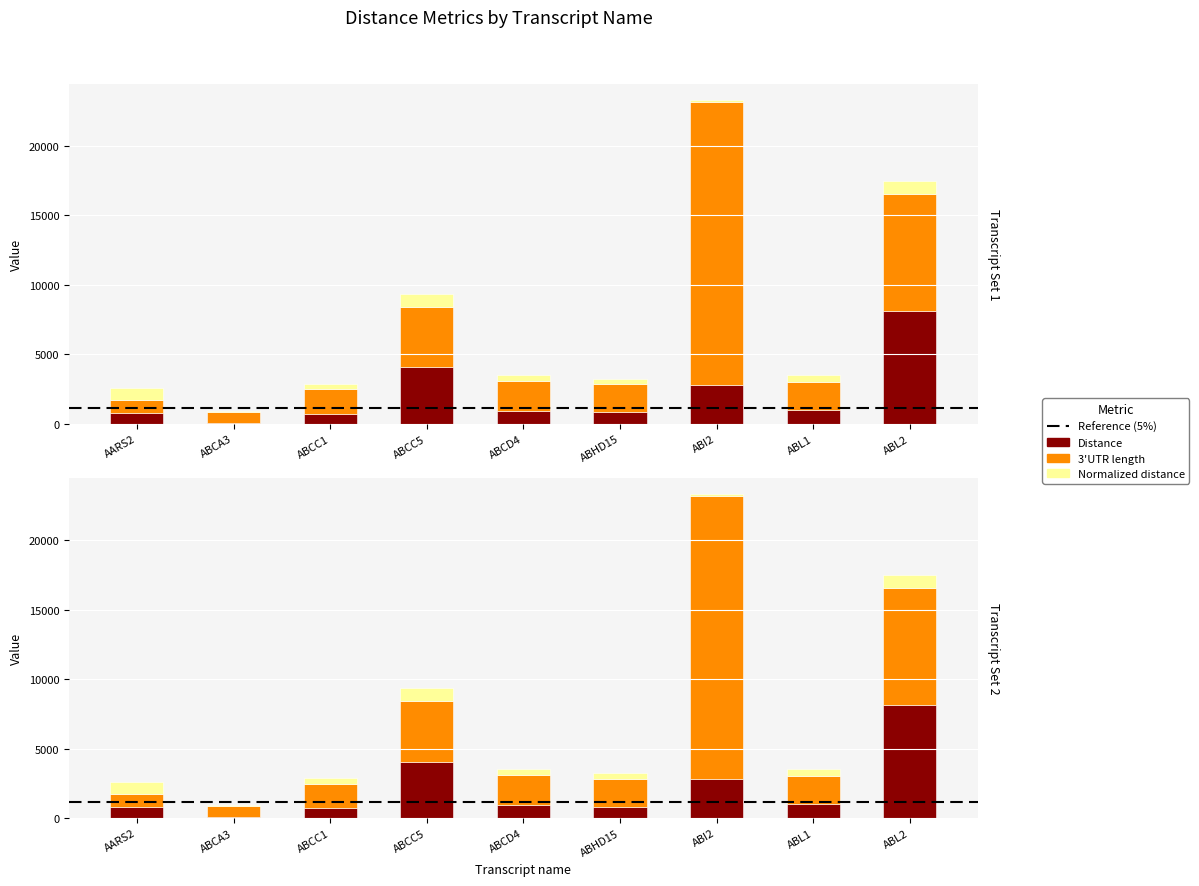

What is the value of the 3'UTR length bar at the 6th from the left?

2015